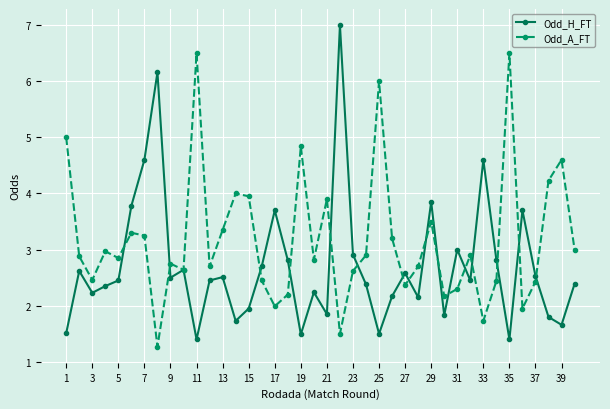

List the series in order of their peak value, highest first.

Odd_H_FT, Odd_A_FT